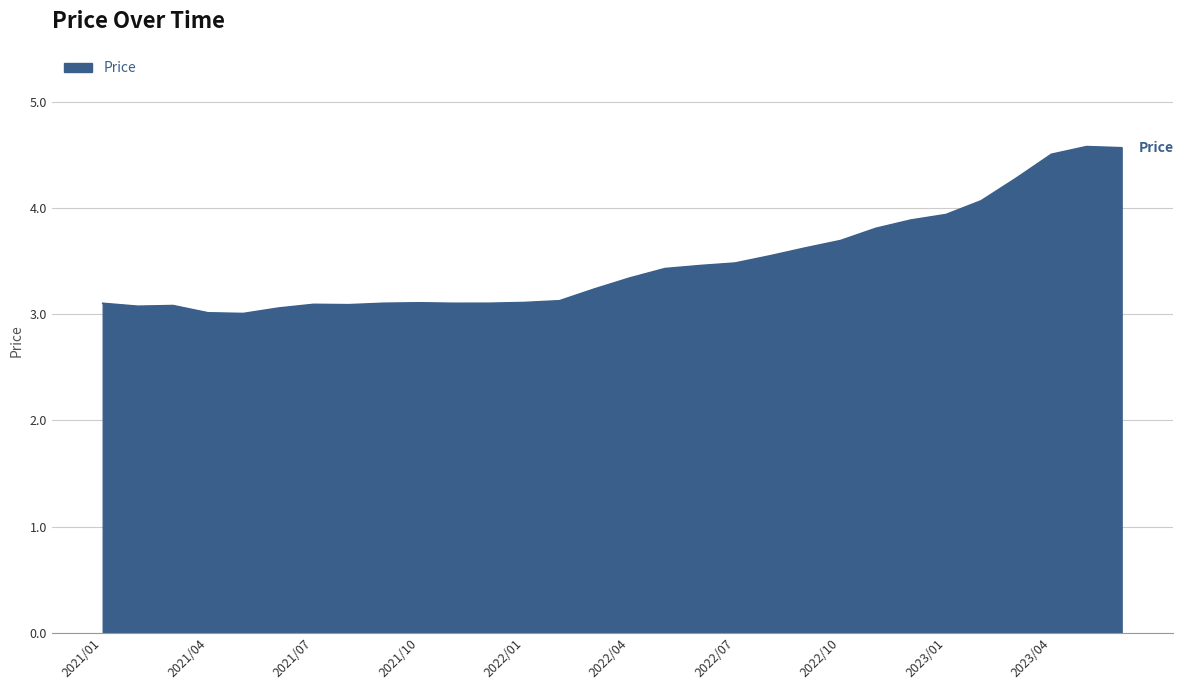

What is the smallest value displayed?

3.0